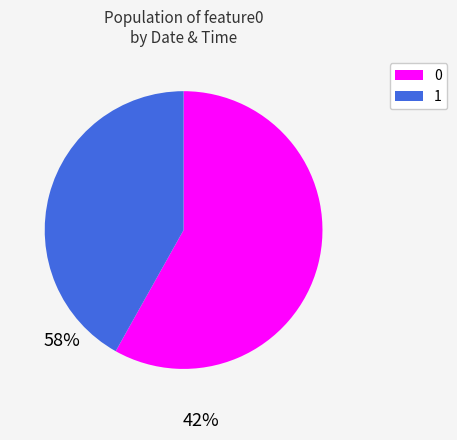

Does any single category account for the majority?

Yes